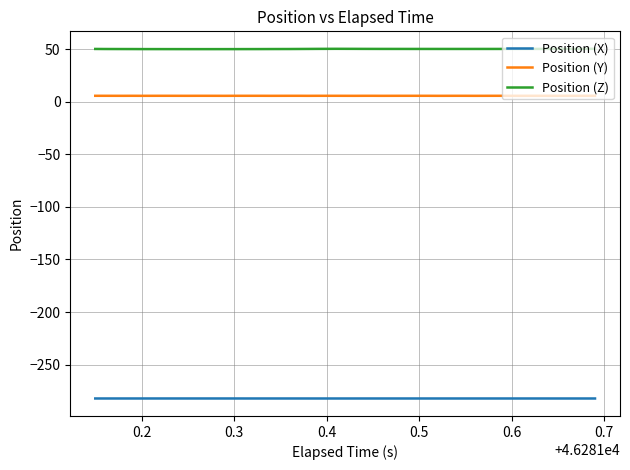

True or false: Position (Z) and Position (Y) cross at least once.

False